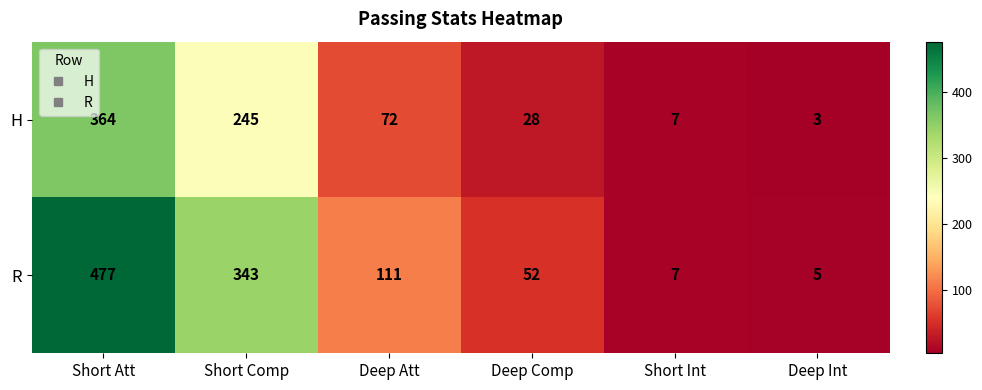

The value of R at Deep Comp is 52. True or false?

True